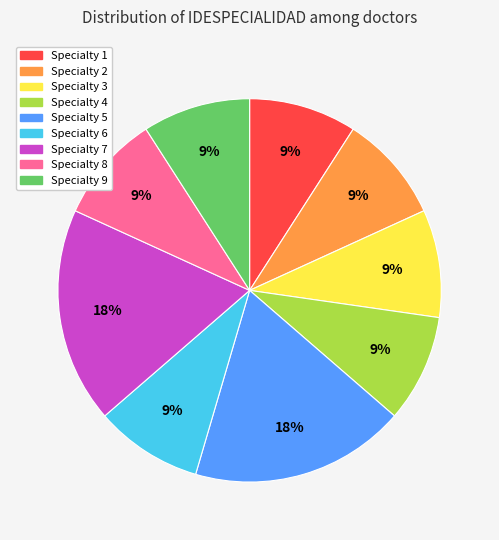

How many slices are in this pie chart?

9